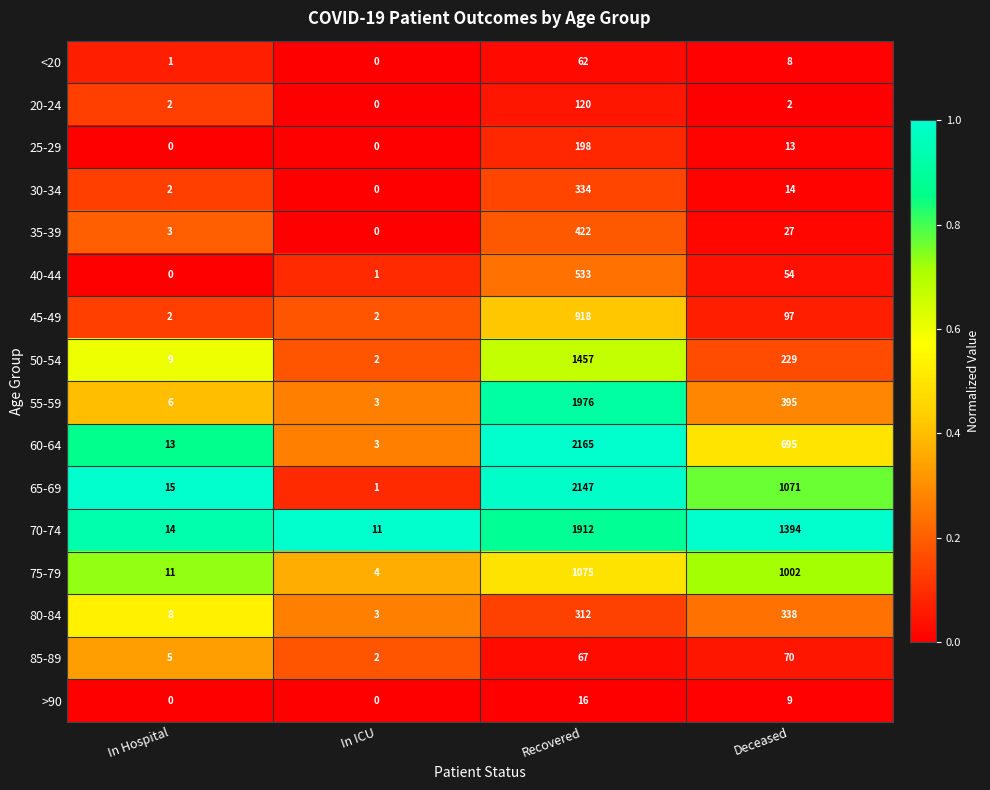

Between In Hospital and Recovered, which series saw the biggest shift?

60-64